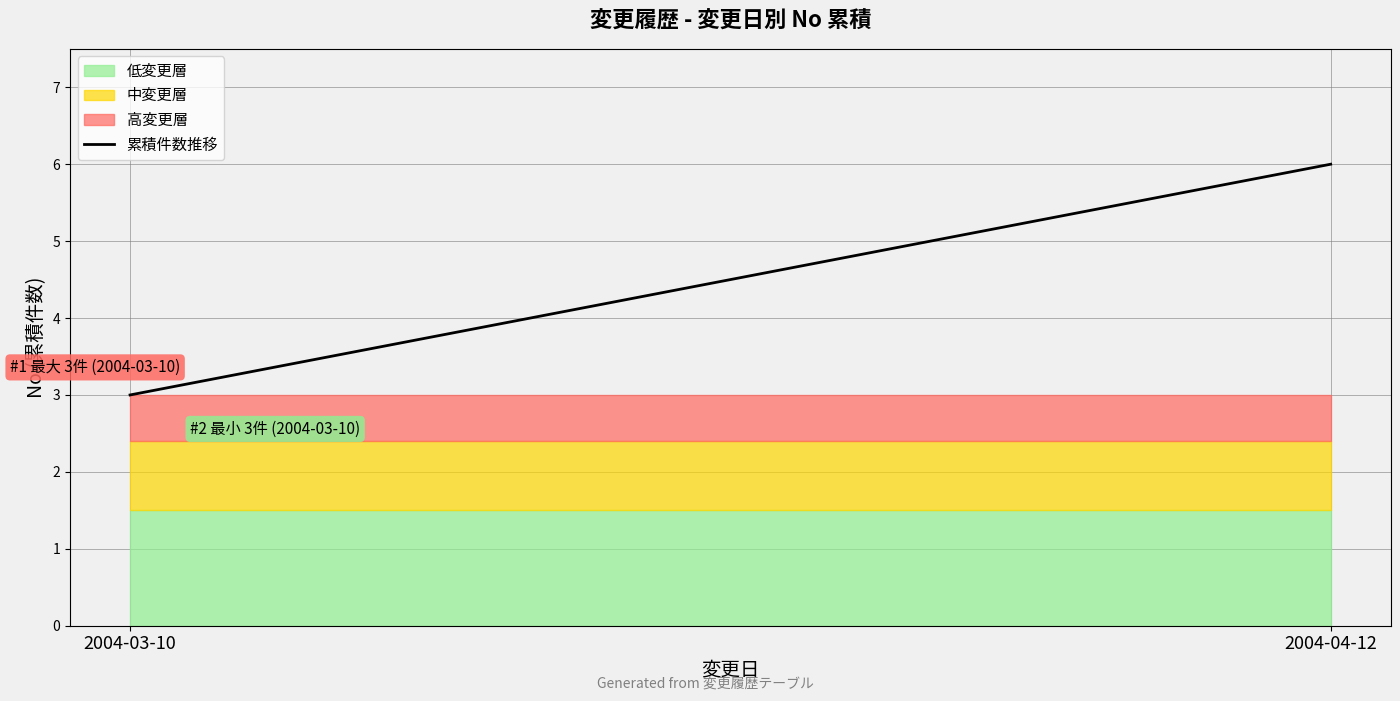

Reading left to right, transcribe all the data shown in this chart.

2004-03-10=3	2004-04-12=6